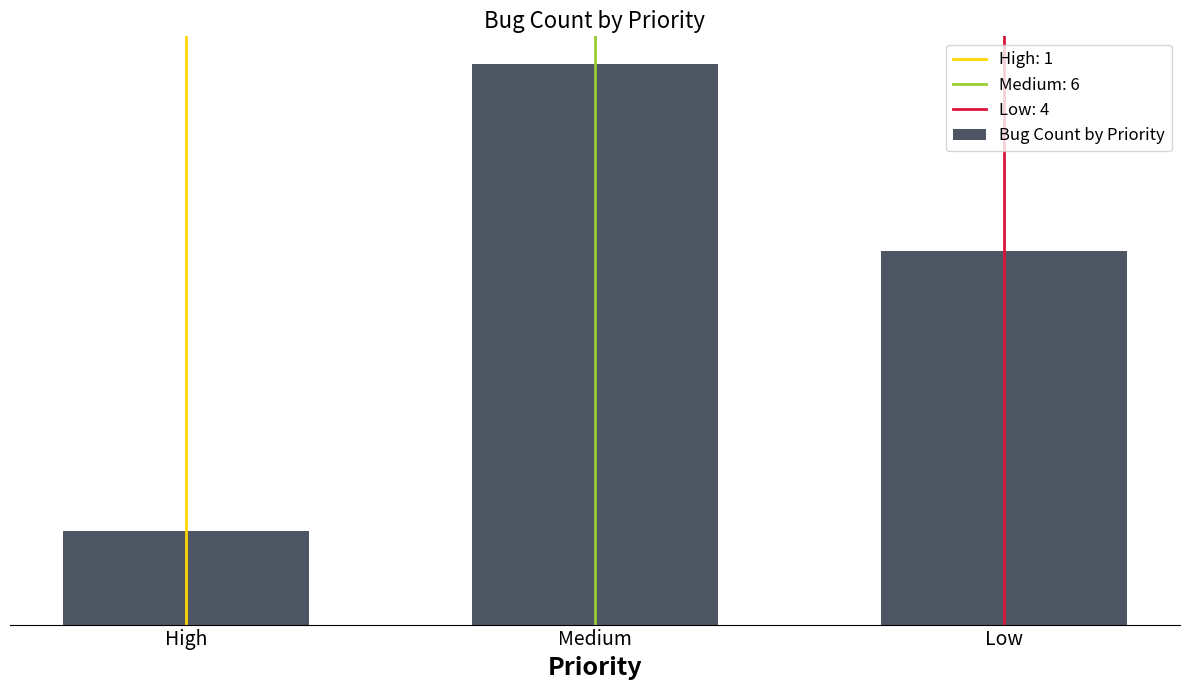

What is the difference between the maximum and minimum values?

5